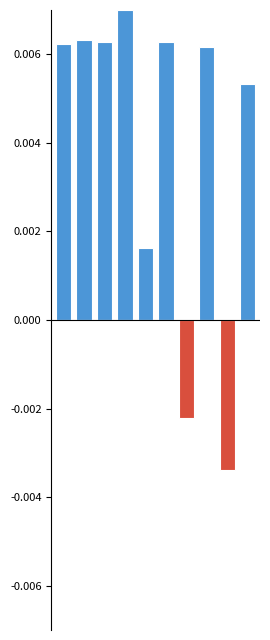

Which series has the widest spread of values?

positive